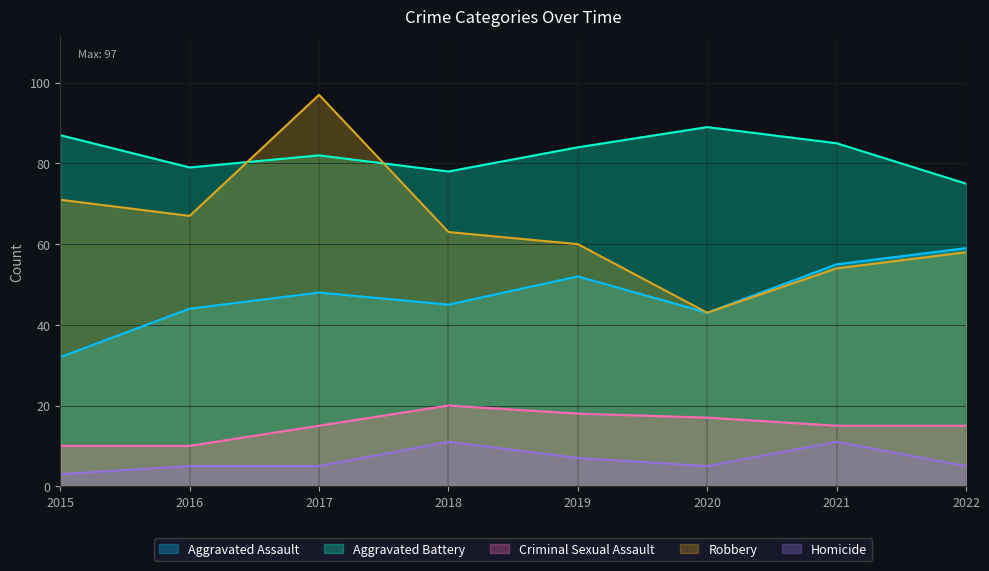

In Aggravated Assault, how many points are higher than both neighbors (excluding endpoints)?

2